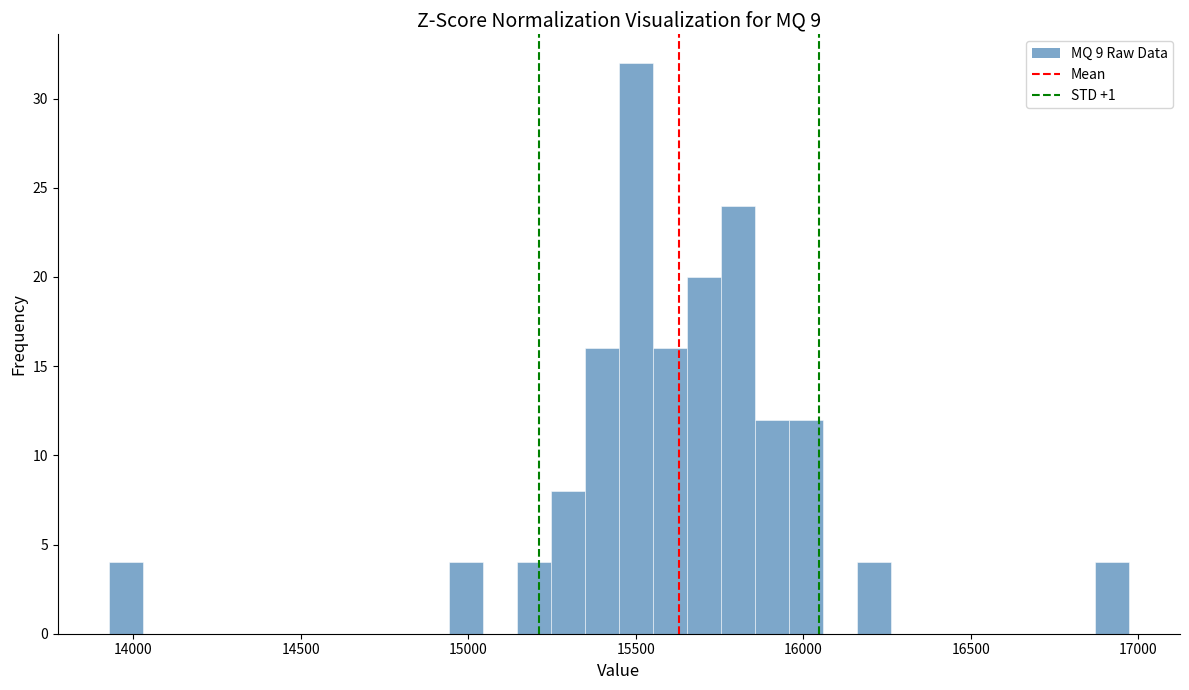

Around what value on the x-axis is the tallest bar? Give the approximate position of its centre, as read against the axis.

15500